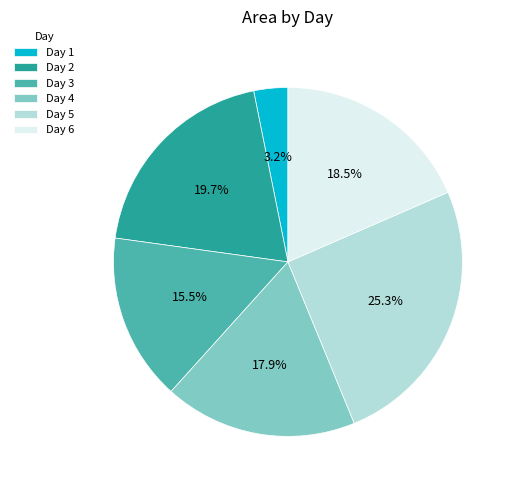

What is the ratio of the value at Day 3 to the value at Day 4?

0.9